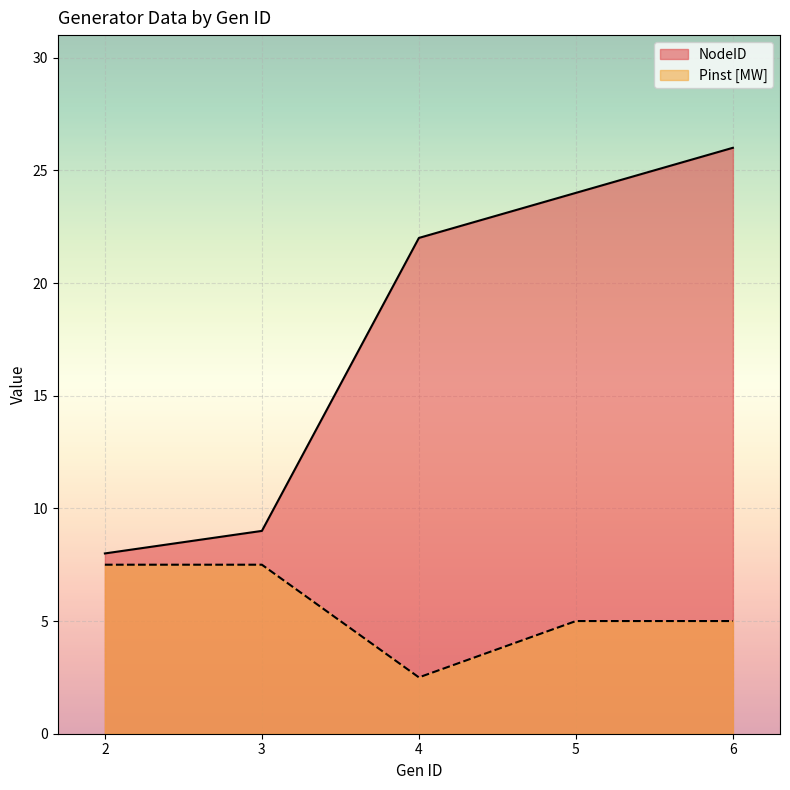

Reading left to right, what are all the values shown in this chart?

NodeID: 2=8.0	3=9.0	4=22.0	5=24.0	6=26.0
Pinst [MW]: 2=7.5	3=7.5	4=2.5	5=5.0	6=5.0